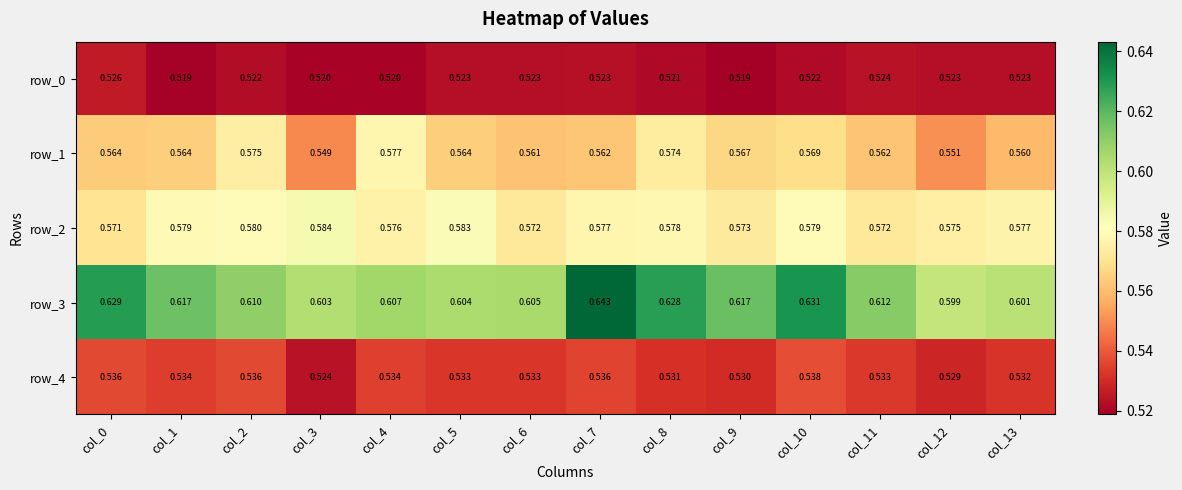

Which series has the largest total across all categories?

row_3